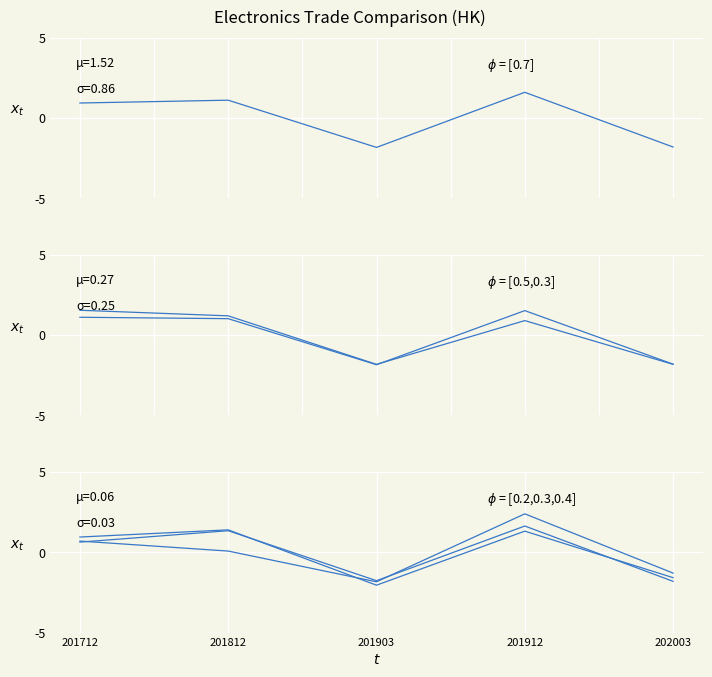

What is the sum of the TAIWAN values at 201812 and 202003?

-0.6